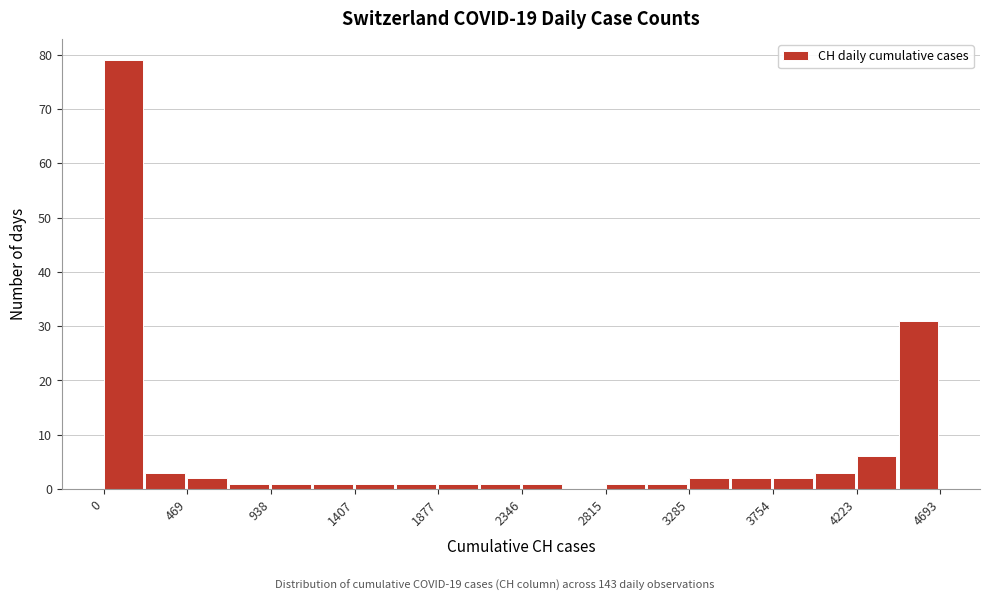

Reading left to right, list every bar in this chart as the range it spans on the x-axis followed by its height. Neither the bar edges nor the heights are printed on the chart, so give them approximately, as read against the axes.

0 to 250: 79
250 to 450: 3
450 to 700: 2
700 to 950: 1
950 to 1150: 1
1150 to 1400: 1
1400 to 1650: 1
1650 to 1900: 1
1900 to 2100: 1
2100 to 2350: 1
2350 to 2600: 1
2600 to 2800: 0
2800 to 3050: 1
3050 to 3300: 1
3300 to 3500: 2
3500 to 3750: 2
3750 to 4000: 2
4000 to 4200: 3
4200 to 4450: 6
4450 to 4700: 31